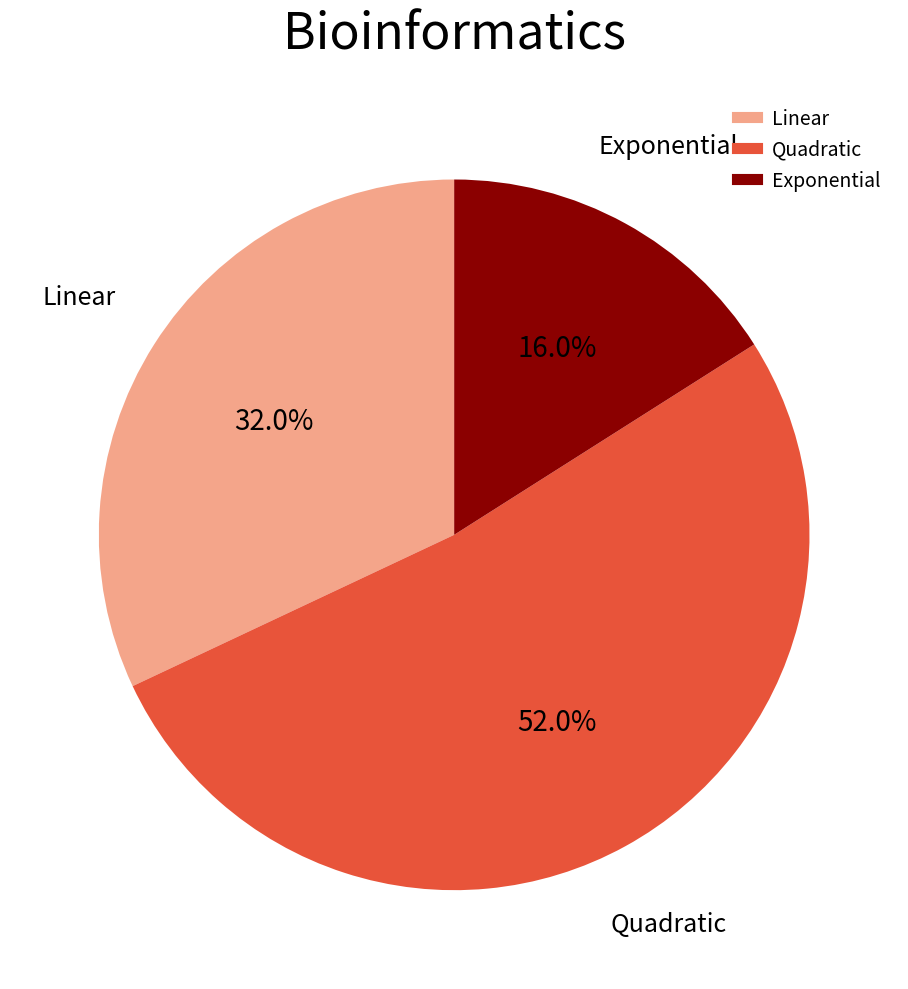

Is there any slice that represents more than half of the pie?

Yes